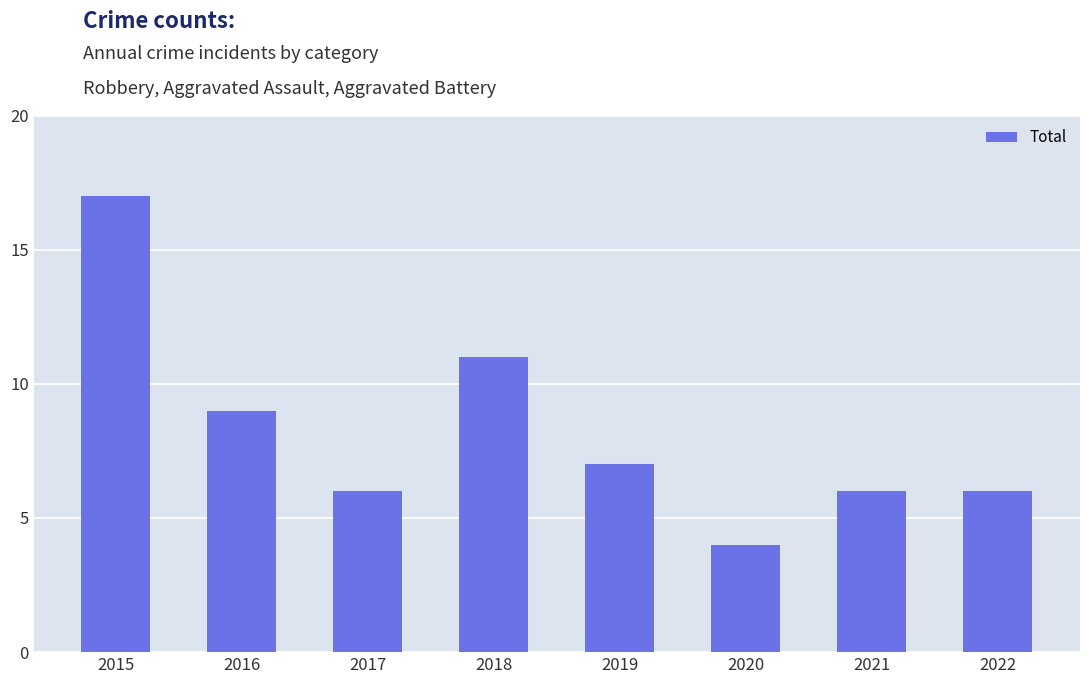

What is the value of the 4th bar from the left?

11